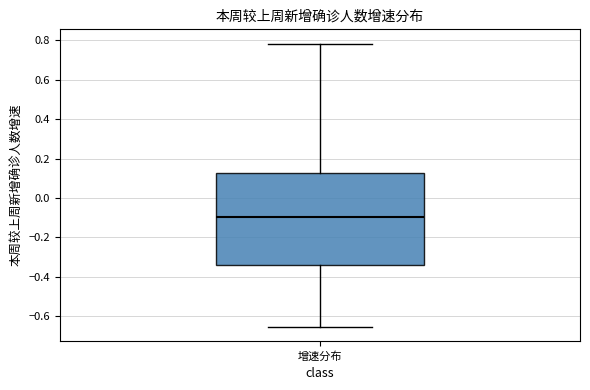

Where does the lower whisker of the box for 增速分布 end on the y-axis? The values are not printed on the chart, so give them approximately, as read against the axis.

-0.66